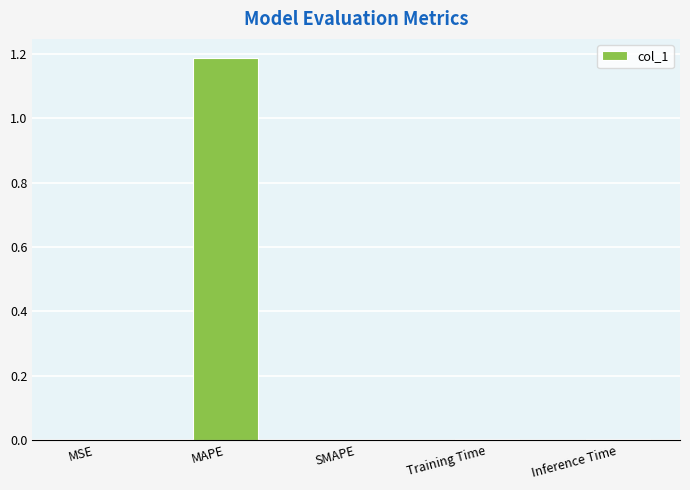

Which category has the highest value across all series?

MAPE